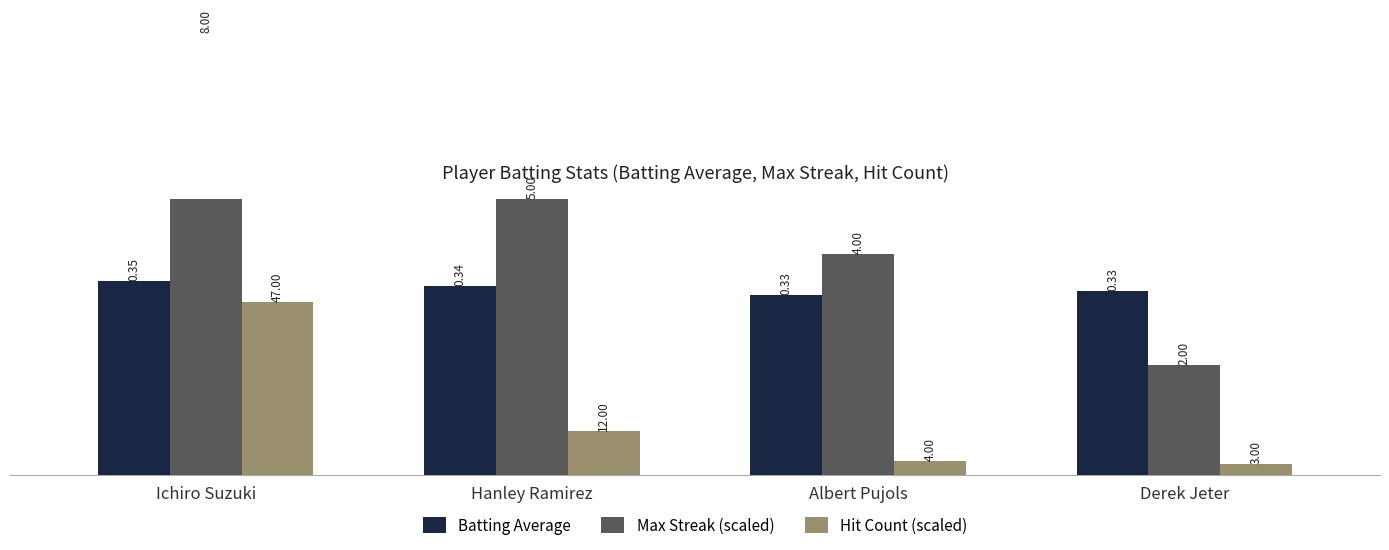

How many groups of bars are there?

4